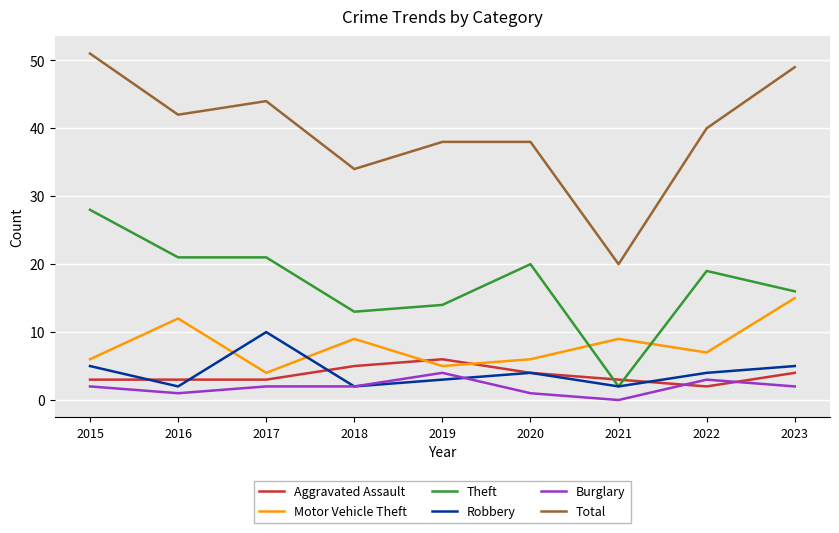

Which series has the widest spread of values?

Total